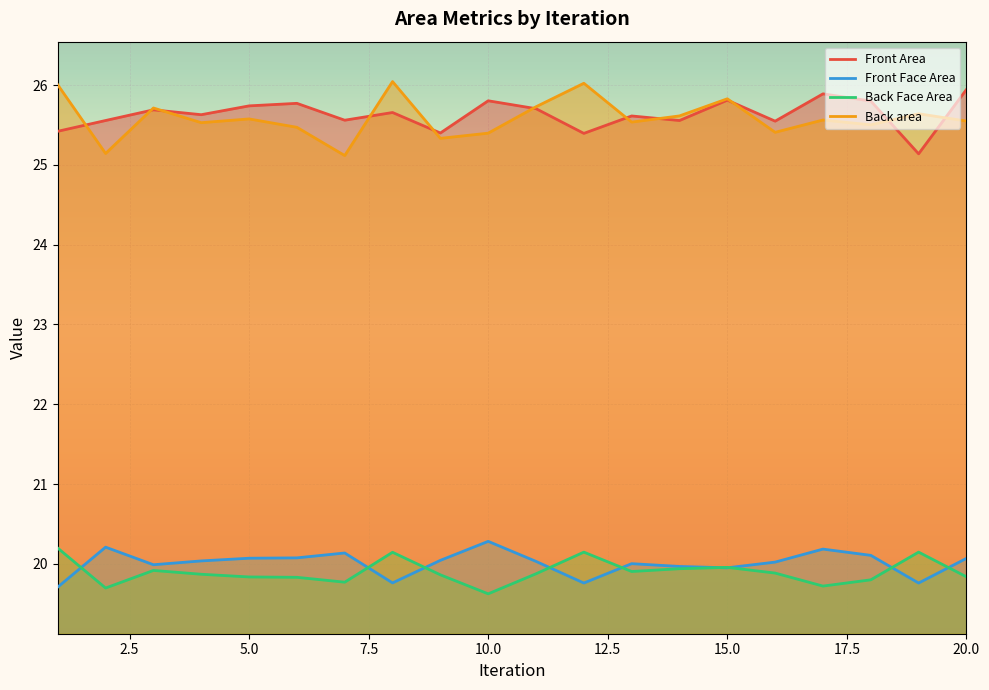

What is the difference between the maximum and second lowest values in the Back Face Area series?

0.5